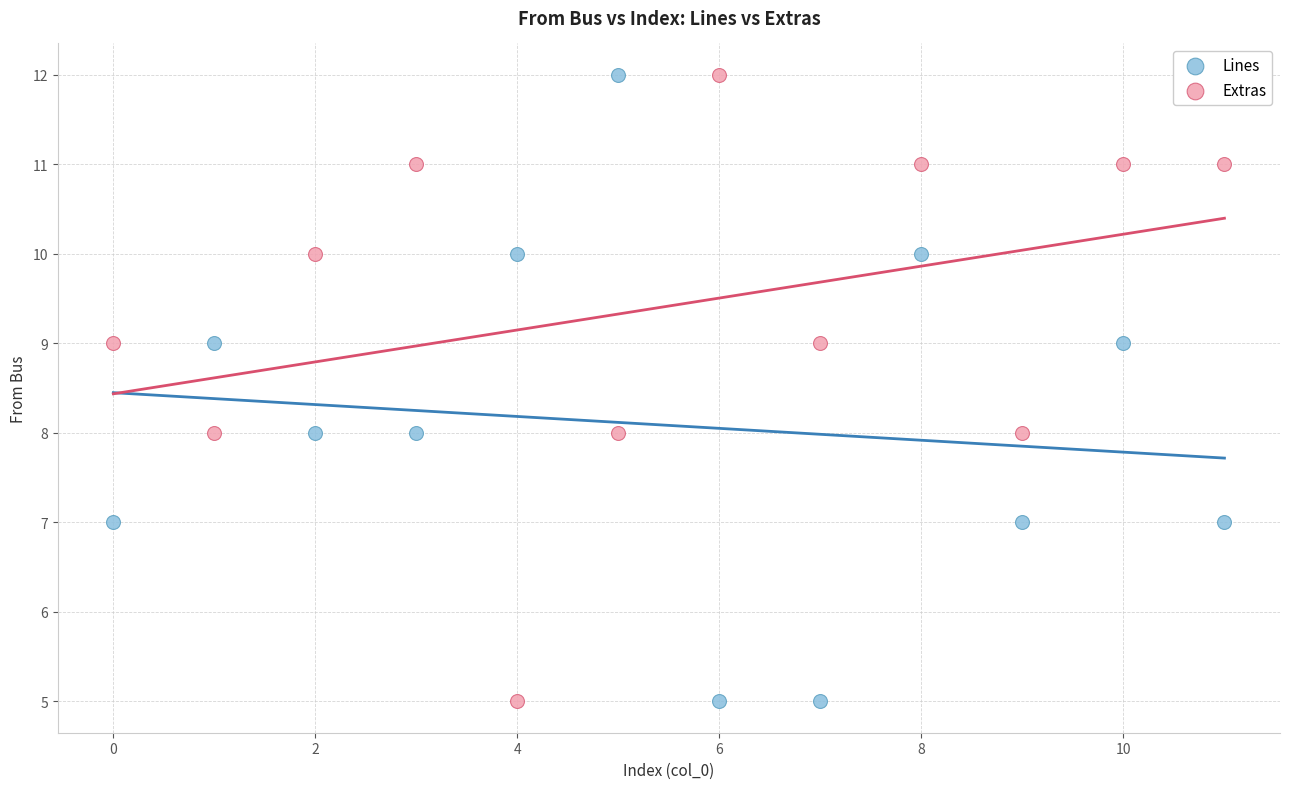

Across all data points, what is the range of Y values (max minus min)?

7